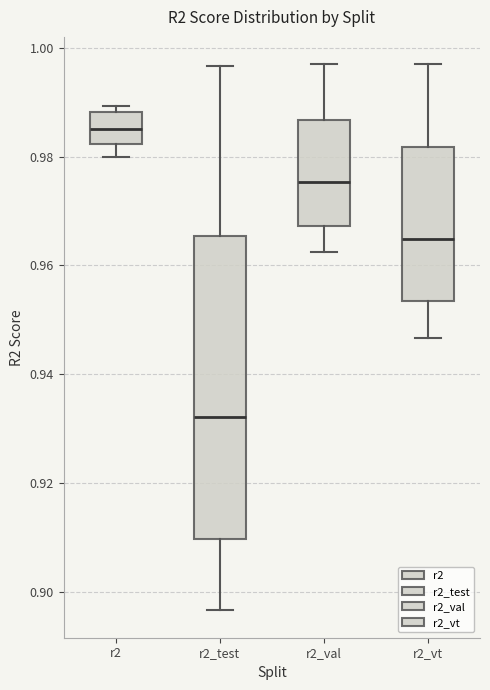

Which box's median line is the lowest?

r2_test